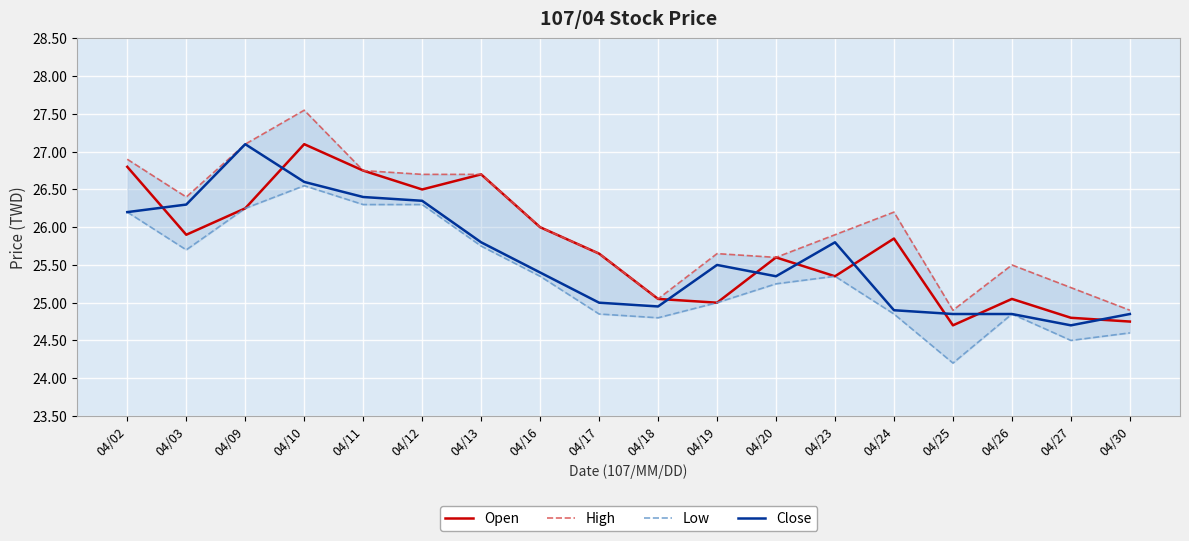

What is the average value of the Open series?

25.8